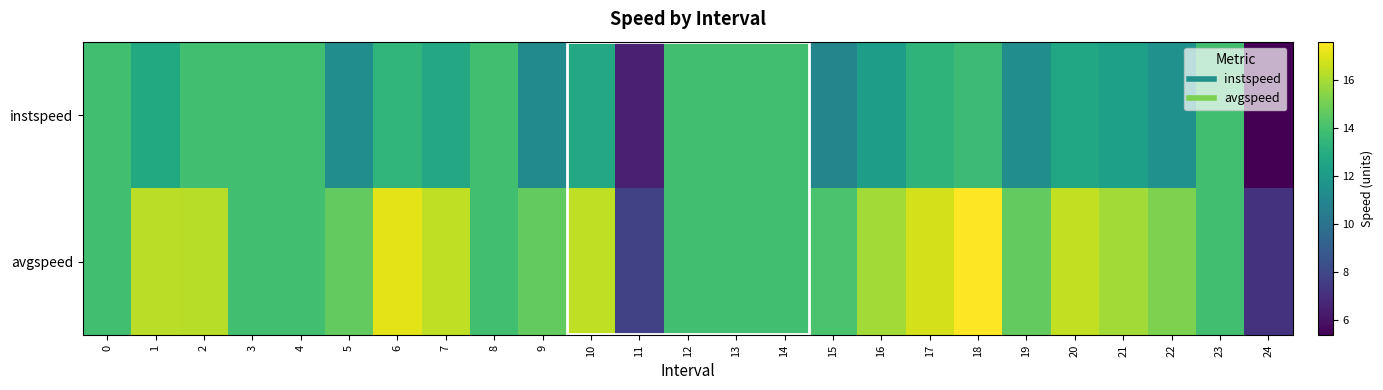

Which label corresponds to the largest value in the chart?

18